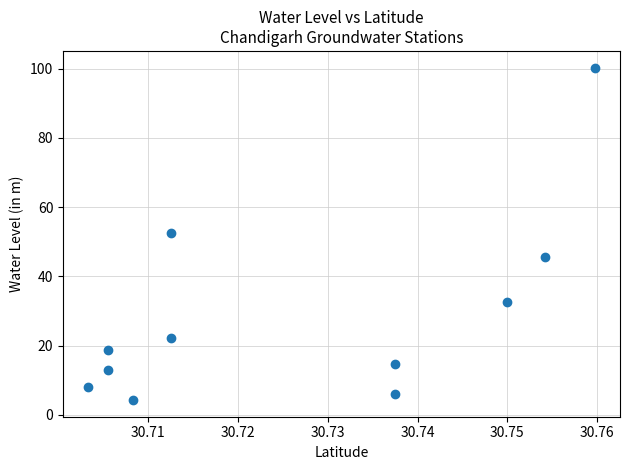

What is the range of Y values (max minus min)?

96.0